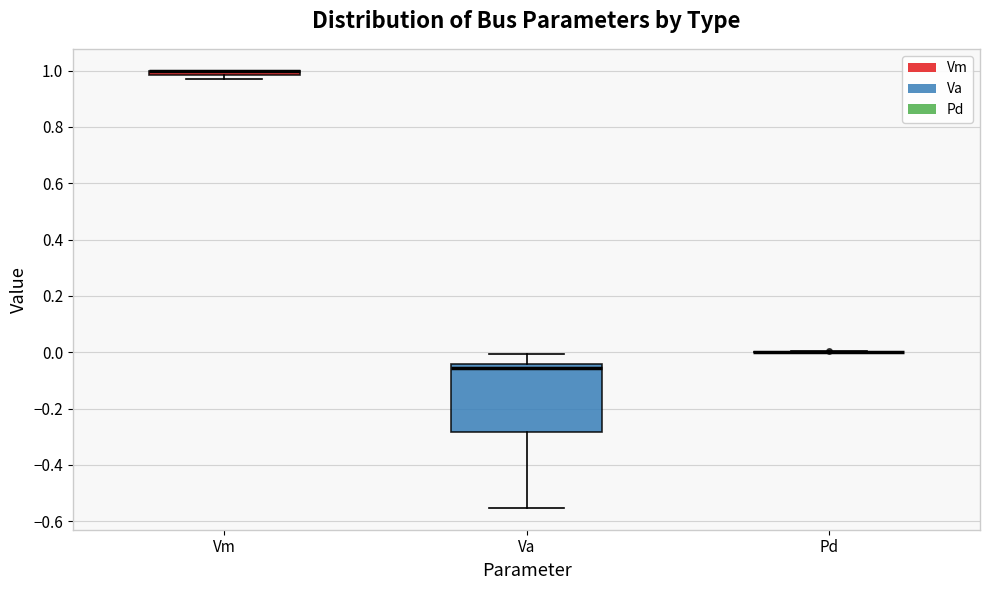

Which box is the tallest, from its lower edge to its upper edge?

Va